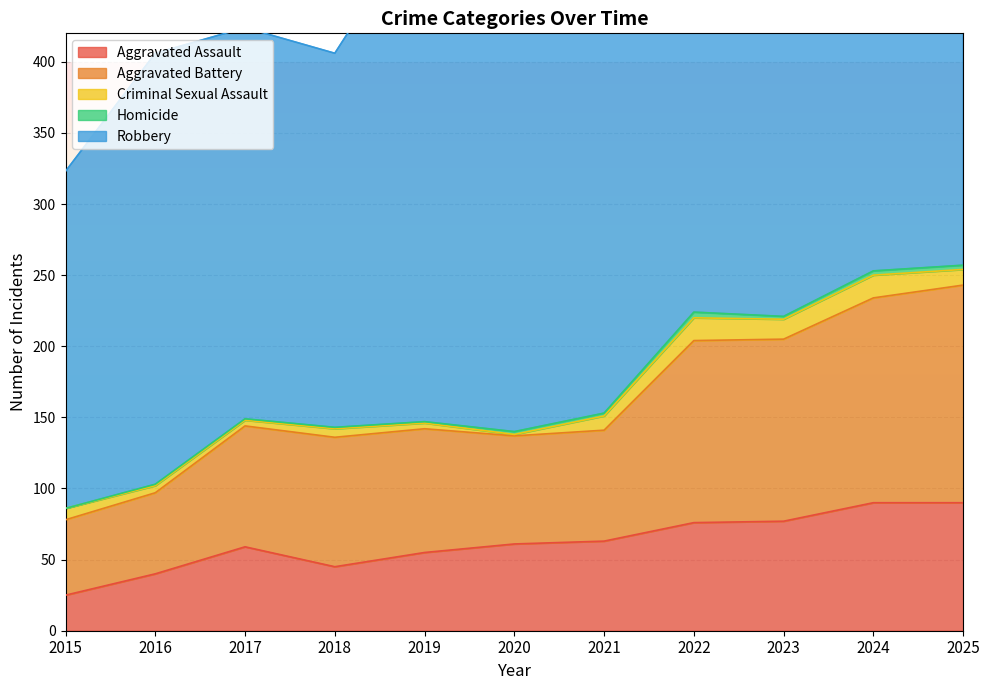

Reading left to right, what are all the values shown in this chart?

Aggravated Assault: 25	40	59	45	55	61	63	76	77	90	90
Aggravated Battery: 53	57	85	91	87	76	78	128	128	144	153
Criminal Sexual Assault: 8	5	4	6	4	1	10	16	14	16	11
Homicide: 0	1	1	1	1	2	2	4	2	3	3
Robbery: 237	303	275	263	357	308	270	339	247	325	292